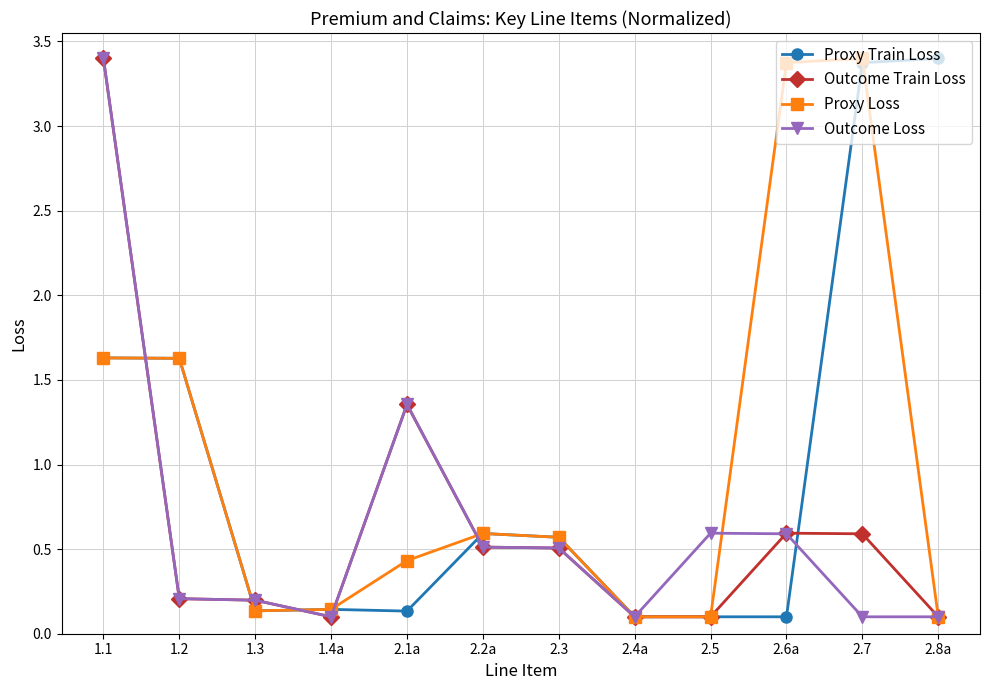

What is the label of the 1st point from the left?

1.1